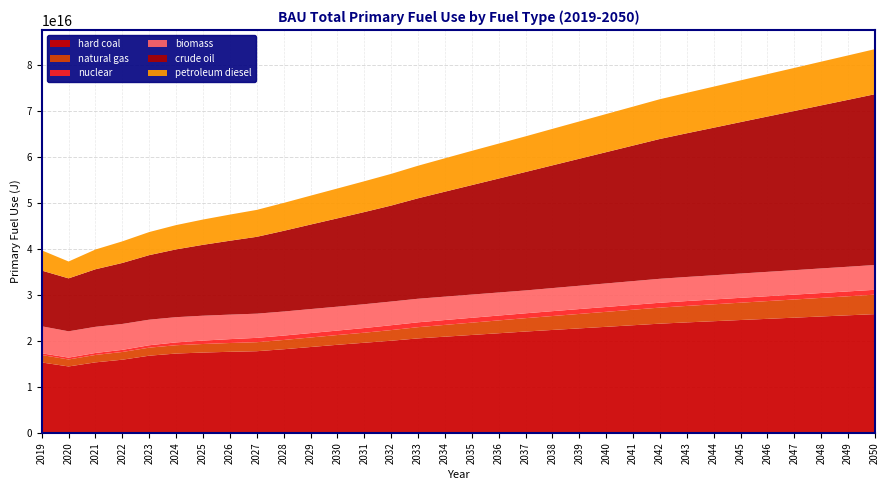

Reading left to right, extract all data points from this chart.

hard coal: 15303900000000000	14436400000000000	15324000000000000	15903800000000000	16774200000000000	17243200000000000	17459300000000000	17622900000000000	17748800000000000	18175700000000000	18662200000000000	19143900000000000	19590700000000000	20029500000000000	20534700000000000	20909600000000000	21281100000000000	21652900000000000	22027000000000000	22372900000000000	22712700000000000	23053600000000000	23395700000000000	23741000000000000	24015700000000000	24272100000000000	24531900000000000	24788700000000000	25043200000000000	25301800000000000	25556200000000000	25814900000000000
natural gas: 1616860000000000	1517690000000000	1612190000000000	1679290000000000	1746860000000000	1806010000000000	1860080000000000	1911230000000000	1960580000000000	2015510000000000	2069310000000000	2122530000000000	2186010000000000	2310810000000000	2440070000000000	2561910000000000	2679200000000000	2793740000000000	2906700000000000	3025260000000000	3143650000000000	3260150000000000	3376290000000000	3489430000000000	3581660000000000	3674780000000000	3767330000000000	3859280000000000	3950730000000000	4042730000000000	4137850000000000	4230930000000000
nuclear: 374046000000000	402143000000000	431265000000000	461412000000000	522004000000000	614877000000000	741441000000000	840976000000000	943586000000000	952809000000000	961264000000000	970487000000000	1013360000000000	1057250000000000	1057250000000000	1057250000000000	1057250000000000	1057250000000000	1057250000000000	1057250000000000	1057250000000000	1057250000000000	1057250000000000	1057250000000000	1057250000000000	1057250000000000	1057250000000000	1057250000000000	1057250000000000	1057250000000000	1057250000000000	1057250000000000
biomass: 5872580000000000	5720860000000000	5685490000000000	5630820000000000	5560300000000000	5484850000000000	5406380000000000	5327130000000000	5255840000000000	5230810000000000	5215440000000000	5190890000000000	5175230000000000	5149590000000000	5122090000000000	5084180000000000	5046180000000000	5008280000000000	4970270000000000	5017890000000000	5065400000000000	5112900000000000	5160400000000000	5207910000000000	5235820000000000	5253730000000000	5281540000000000	5299440000000000	5317340000000000	5345250000000000	5363070000000000	5390980000000000
crude oil: 12115500000000000	11509700000000000	12510600000000000	13260900000000000	14033400000000000	14739700000000000	15411300000000000	16064600000000000	16708400000000000	17542700000000000	18374500000000000	19204900000000000	20034700000000000	20864400000000000	21842300000000000	22820200000000000	23798100000000000	24776000000000000	25753900000000000	26683200000000000	27612500000000000	28541900000000000	29471200000000000	30400500000000000	31241800000000000	32083100000000000	32924500000000000	33765800000000000	34607100000000000	35448400000000000	36289700000000000	37131000000000000
petroleum diesel: 4402100000000000	3667090000000000	4295660000000000	4694920000000000	5020140000000000	5280080000000000	5497740000000000	5683730000000000	5854770000000000	6065680000000000	6280570000000000	6491440000000000	6695060000000000	6890550000000000	7079060000000000	7263380000000000	7443750000000000	7598490000000000	7747150000000000	7931280000000000	8111050000000000	8289870000000000	8466440000000000	8643810000000000	8786640000000000	8929320000000000	9072490000000000	9216730000000000	9362350000000000	9508340000000000	9654070000000000	9798630000000000